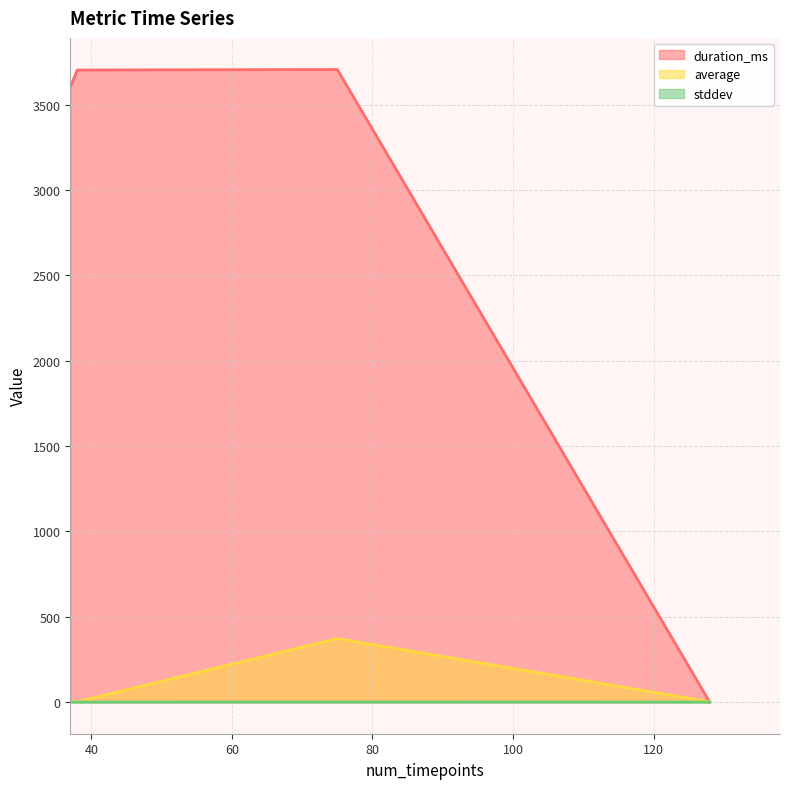

Which category has the highest value across all series?

75